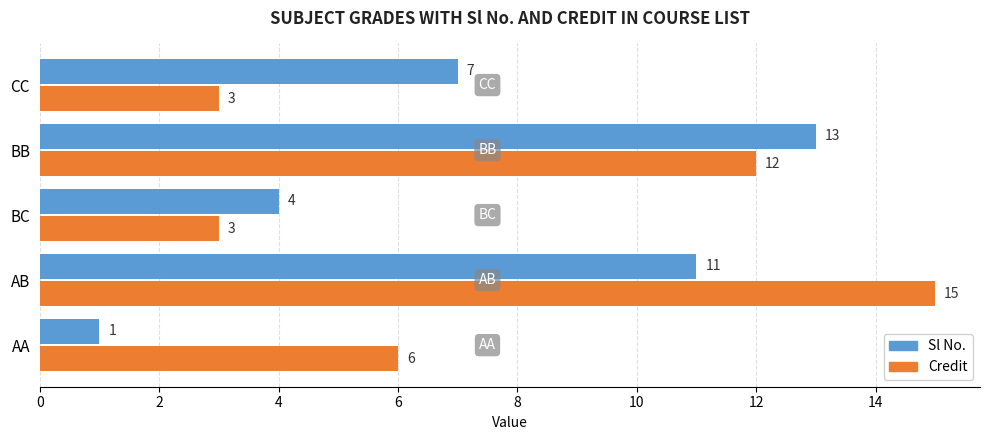

Is it true that Sl No. equals 7 at CC?

True